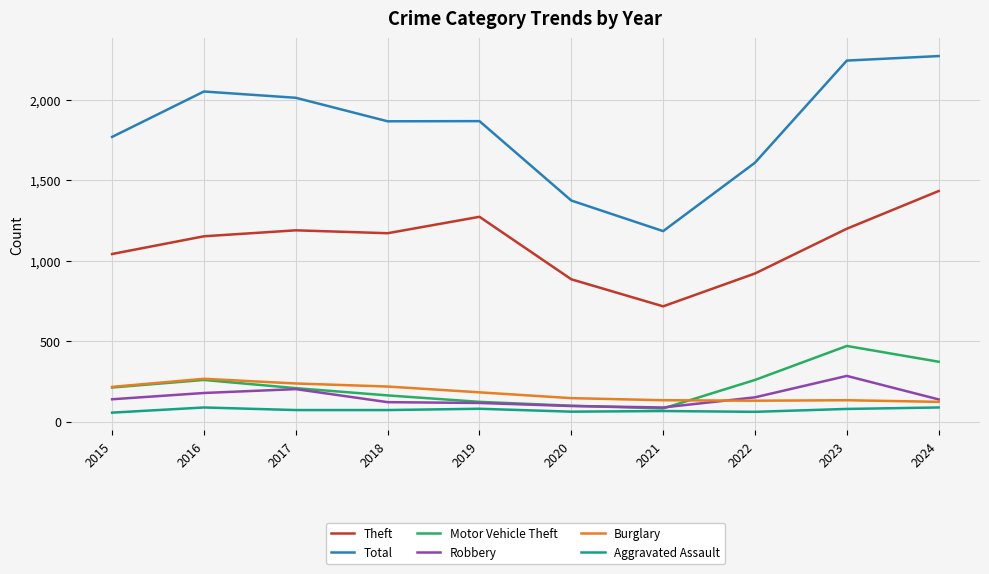

How many values in the Theft series are below 1170?

5